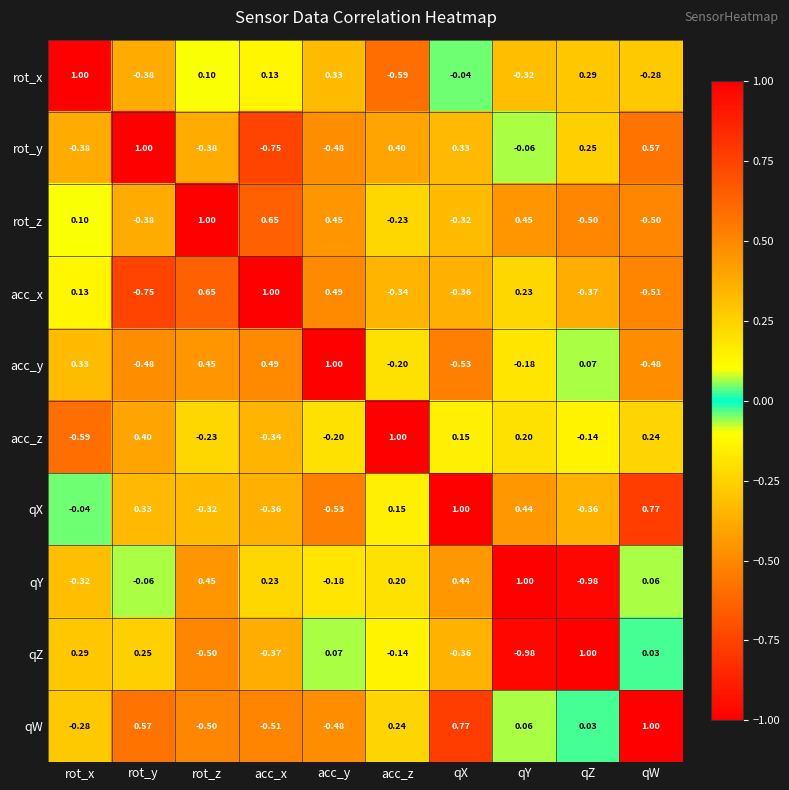

At qY, list the series in order from smallest to largest.

qZ, rot_x, acc_y, rot_y, qW, acc_z, acc_x, qX, rot_z, qY